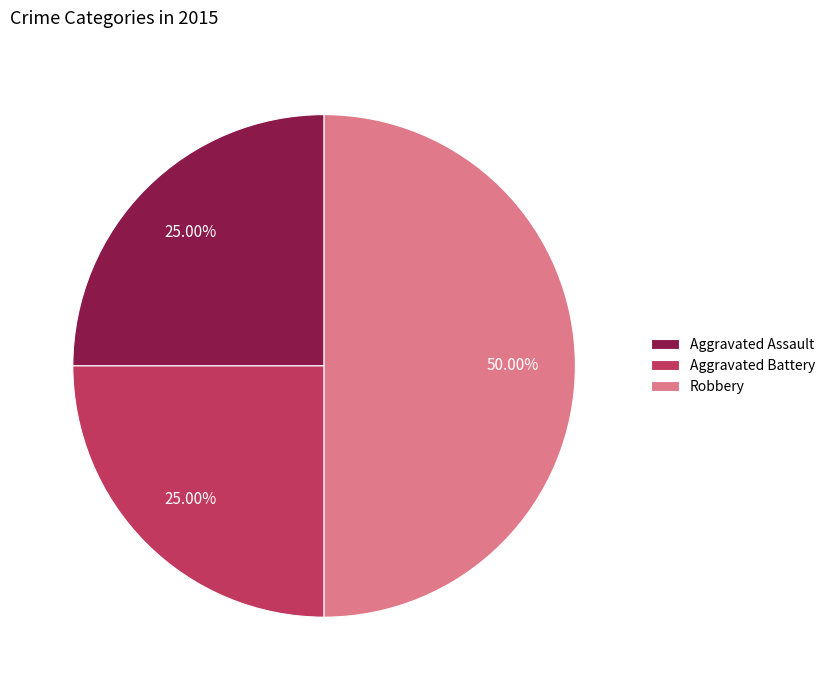

Does Aggravated Assault account for over 50% of the chart?

No